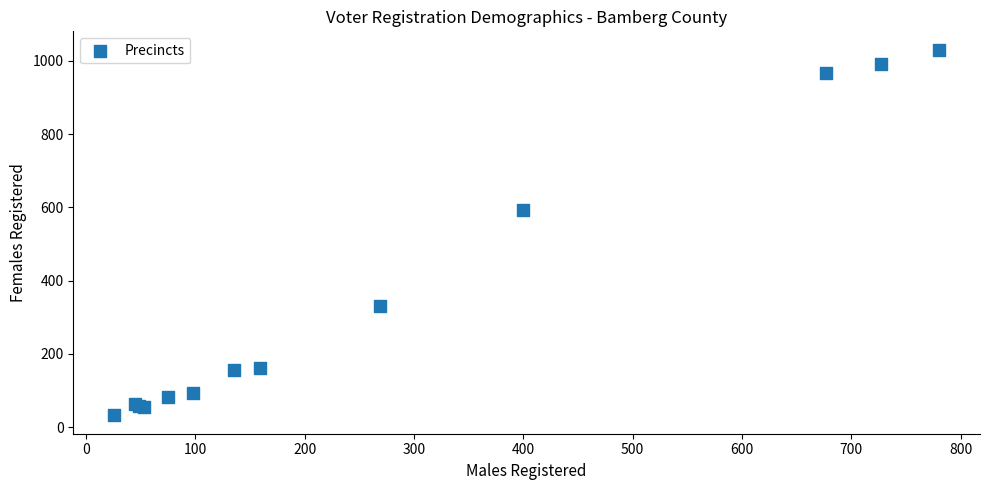

What Y value in the scatter plot is closest to 531?

593